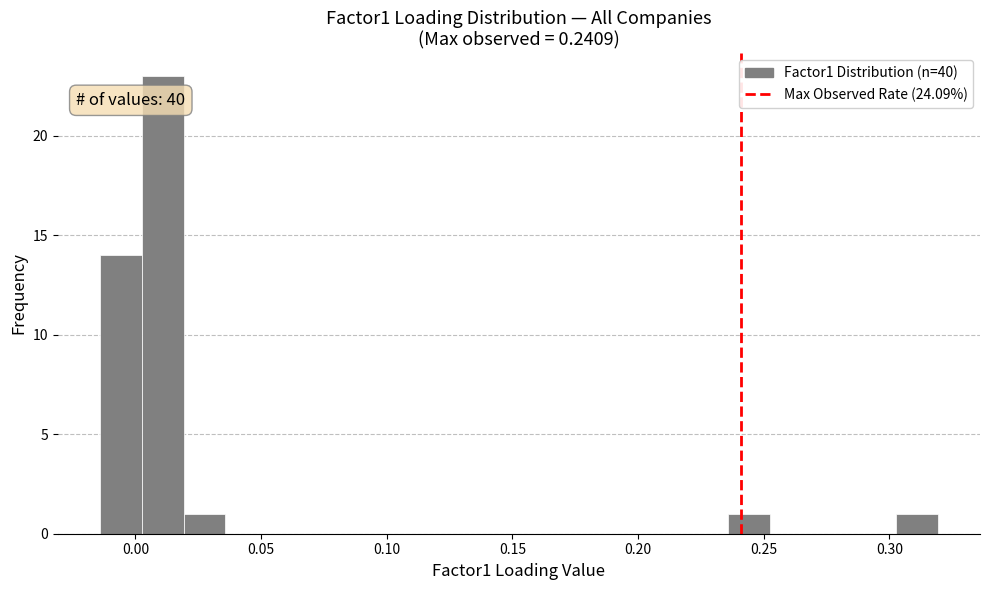

Around what value on the x-axis is the tallest bar? Give the approximate position of its centre, as read against the axis.

0.010